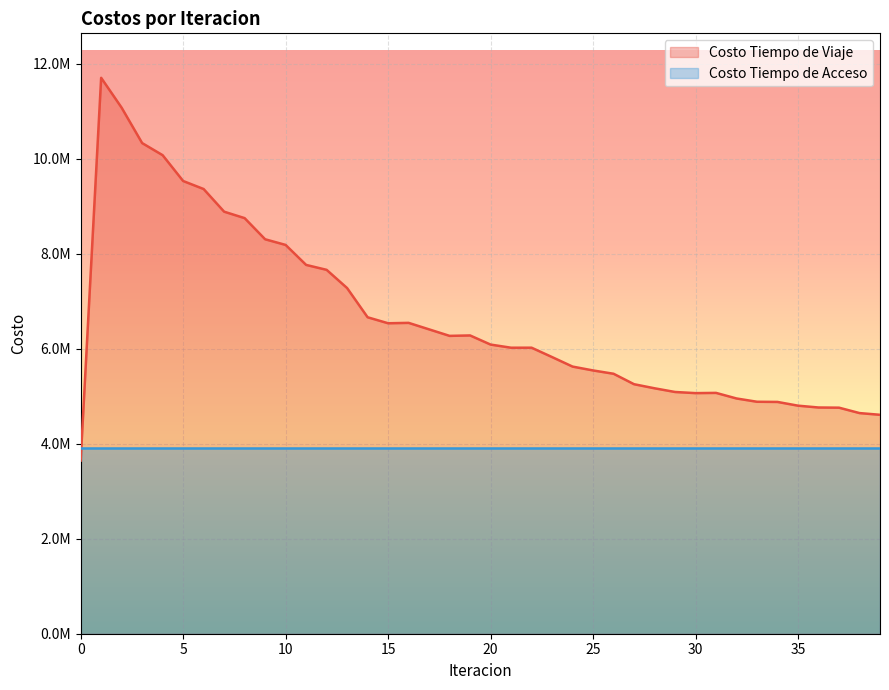

What is the minimum value shown in the chart?

3646953.4